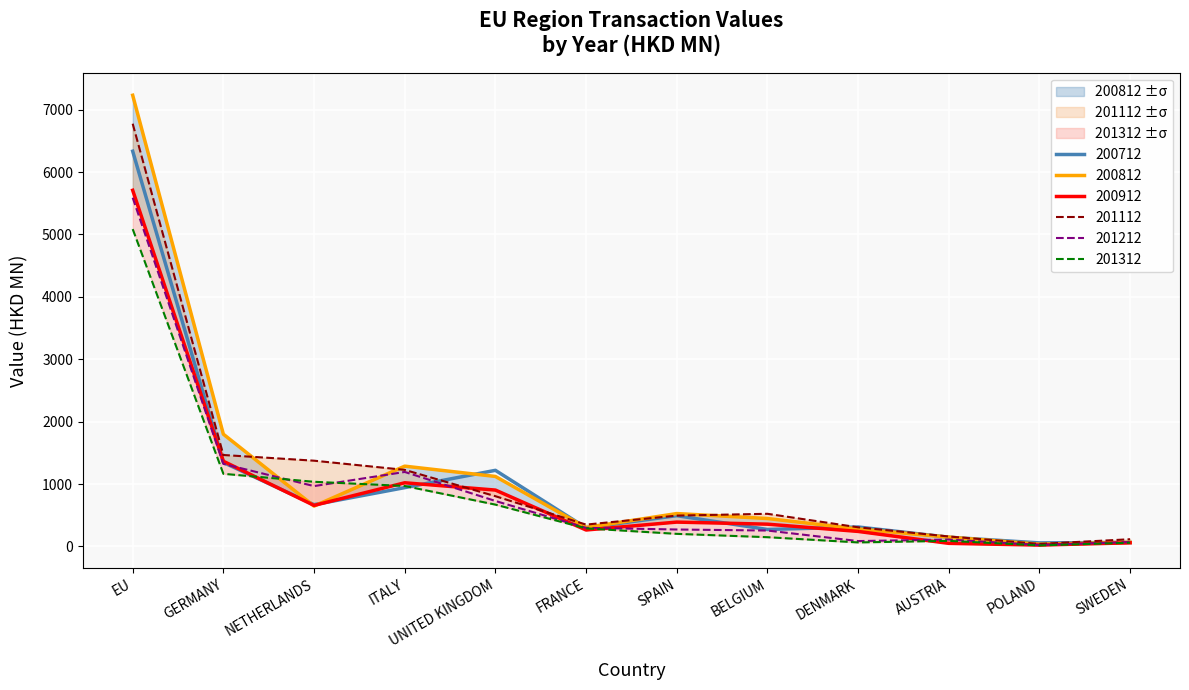

In 200712, how many points are higher than both neighbors (excluding endpoints)?

3